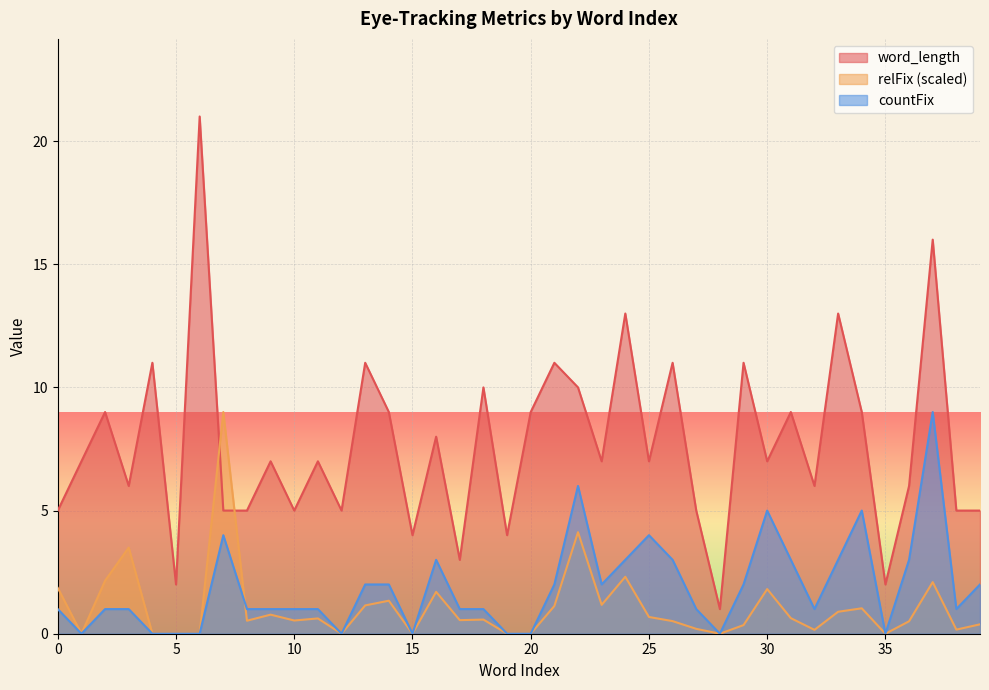

What is the value of the word_length point at the 23rd from the left?

10.0